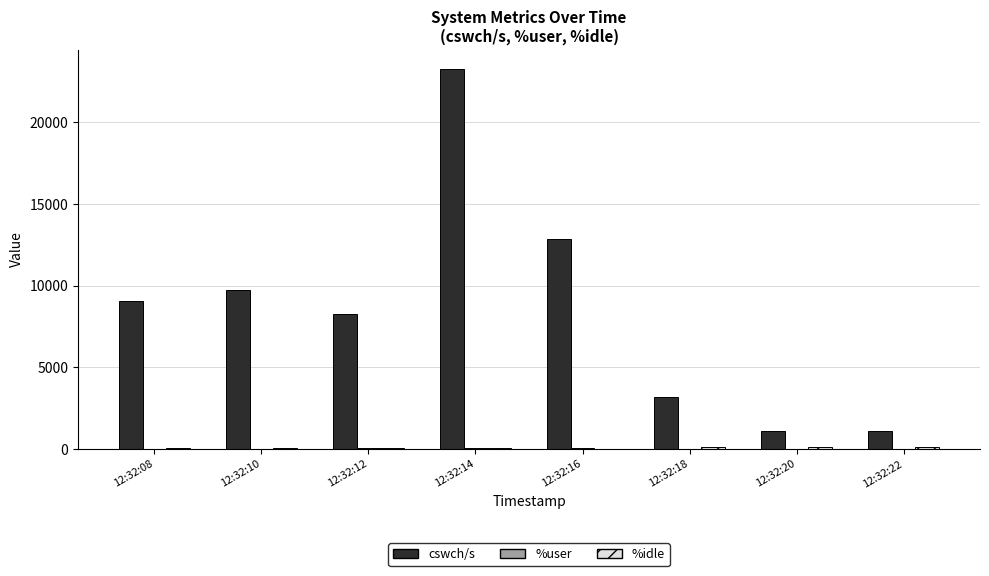

Which series changed the most between 12:32:18 and 12:32:20?

cswch/s